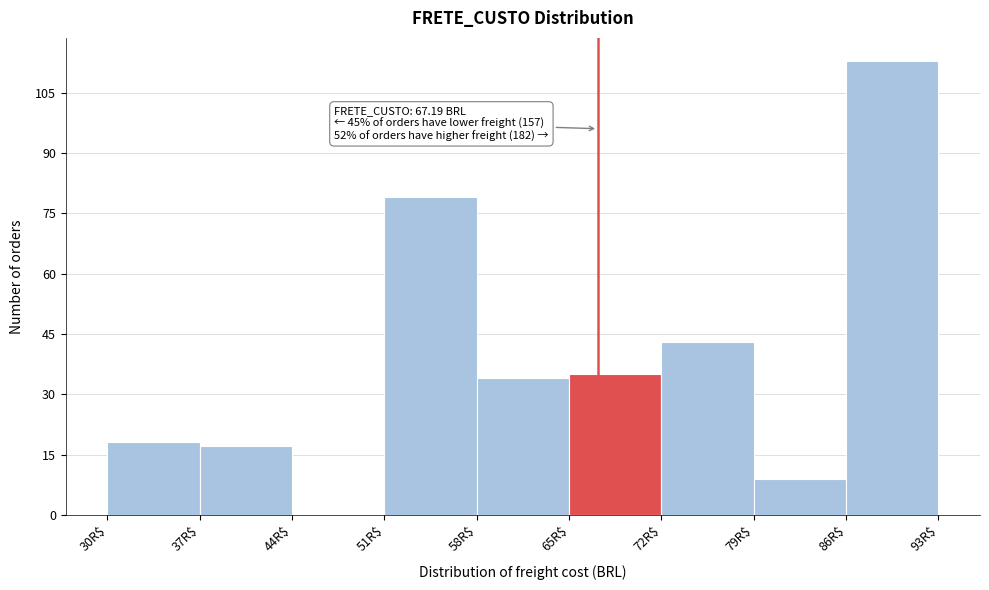

Which range on the x-axis has the tallest bar?

86 to 93